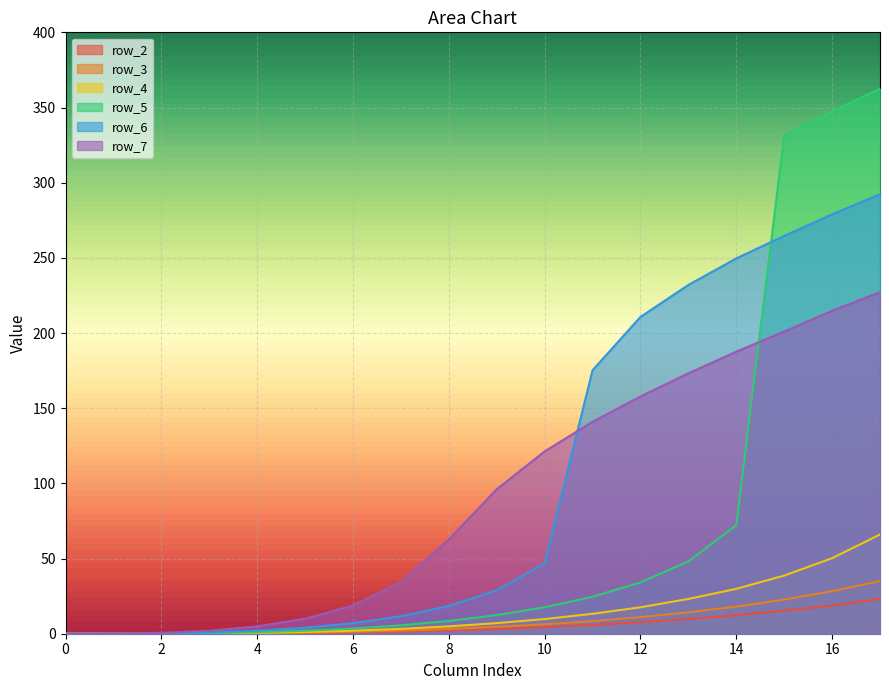

Reading left to right, extract all data points from this chart.

row_2: 0=0.0	1=0.0	2=0.0	3=0.1	4=0.3	5=0.5	6=0.9	7=1.5	8=2.2	9=3.2	10=4.3	11=5.8	12=7.6	13=9.8	14=12.3	15=15.3	16=18.7	17=23.1
row_3: 0=0.0	1=0.0	2=0.0	3=0.2	4=0.4	5=0.8	6=1.3	7=2.1	8=3.2	9=4.6	10=6.3	11=8.4	12=11.0	13=14.2	14=18.0	15=22.7	16=28.3	17=35.0
row_4: 0=0.0	1=0.0	2=0.1	3=0.3	4=0.6	5=1.2	6=2.0	7=3.3	8=4.9	9=7.0	10=9.8	11=13.3	12=17.6	13=23.1	14=29.9	15=38.7	16=50.2	17=66.0
row_5: 0=0.0	1=0.0	2=0.1	3=0.4	4=1.0	5=2.0	6=3.5	7=5.6	8=8.5	9=12.4	10=17.6	11=24.6	12=34.1	13=48.1	14=72.2	15=331.3	16=347.5	17=362.6
row_6: 0=0.0	1=0.0	2=0.2	3=0.8	4=2.0	5=4.0	6=7.0	7=11.6	8=18.4	9=28.8	10=46.9	11=175.2	12=210.7	13=232.0	14=249.6	15=264.6	16=279.0	17=292.3
row_7: 0=0.0	1=0.1	2=0.6	3=2.0	4=4.9	5=10.0	6=18.8	7=34.4	8=62.7	9=96.1	10=121.2	11=141.0	12=157.8	13=173.2	14=187.6	15=201.0	16=214.8	17=227.1